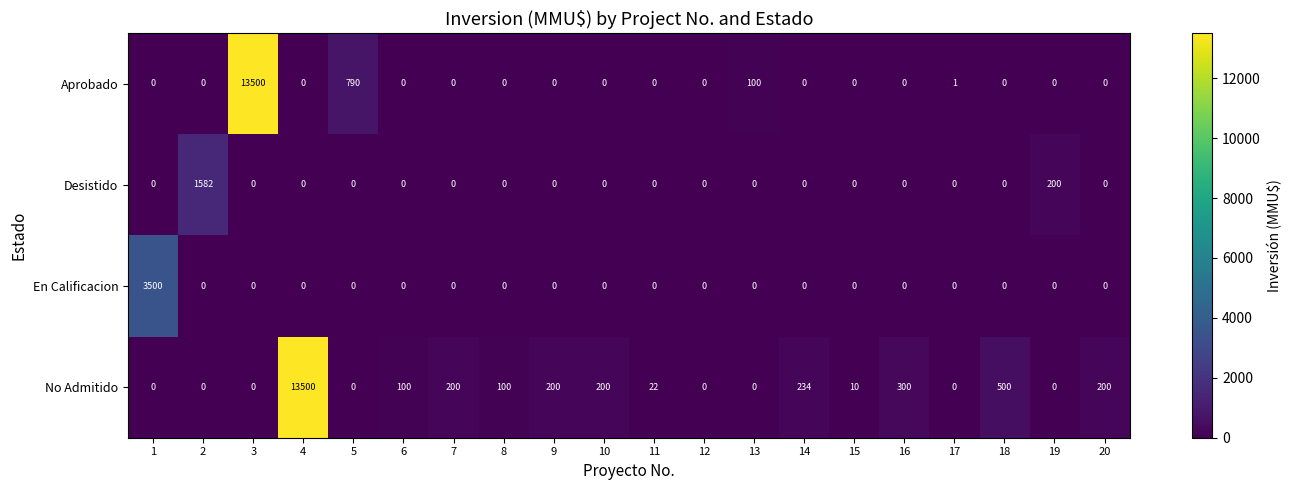

Is it true that Desistido equals 0 at 15?

True